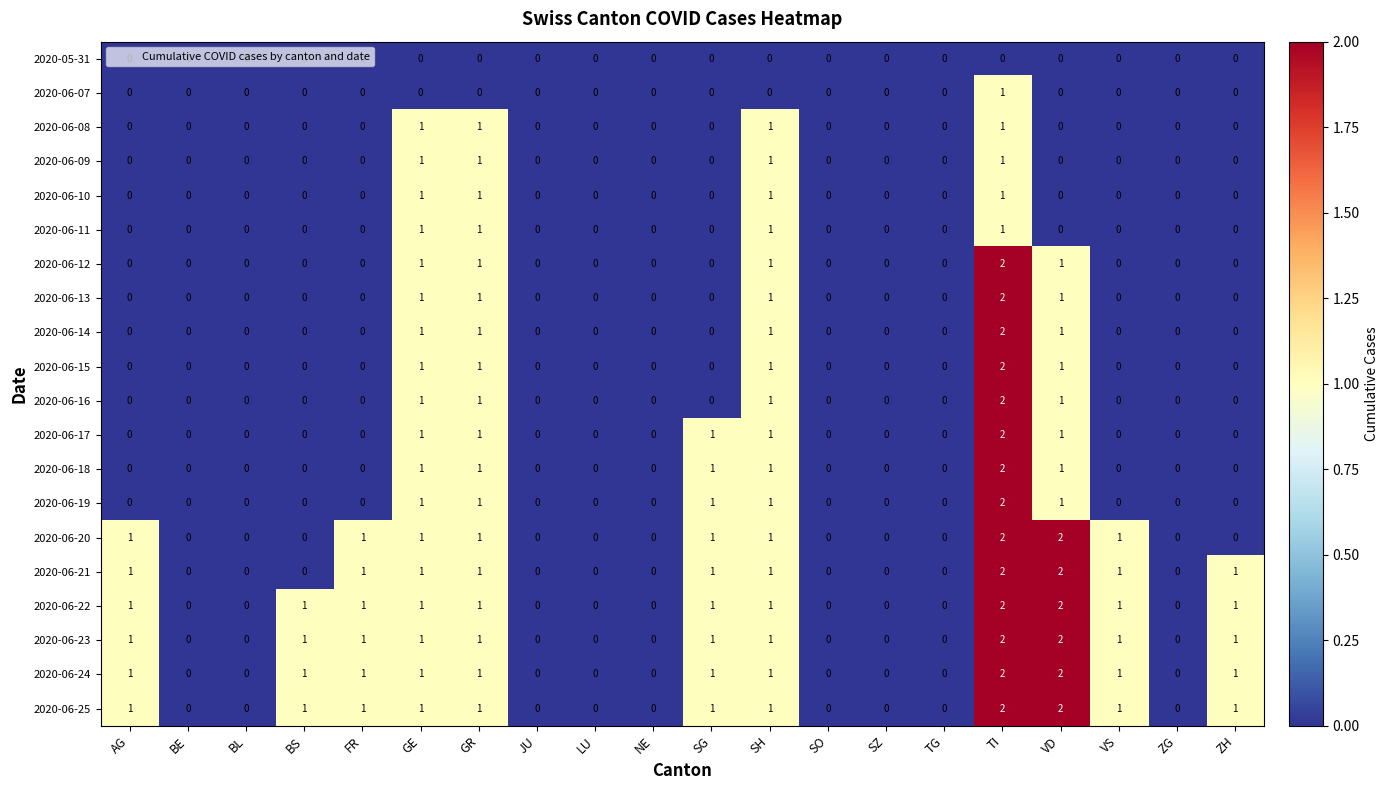

What is the sum of all 2020-06-25 values?

13